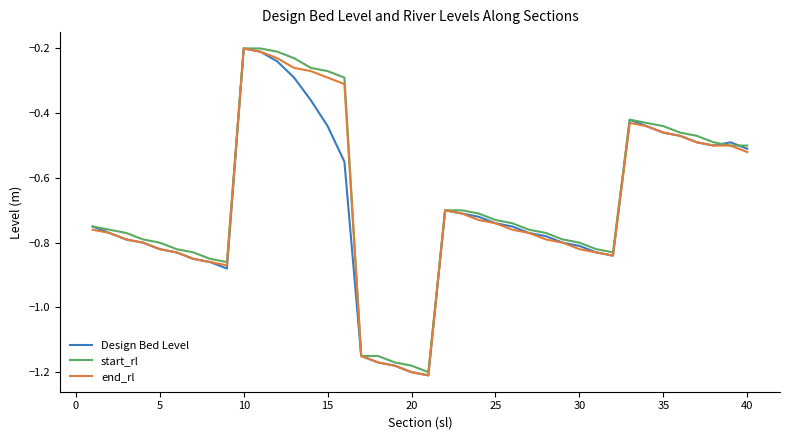

List the series in order of their peak value, lowest first.

Design Bed Level, start_rl, end_rl